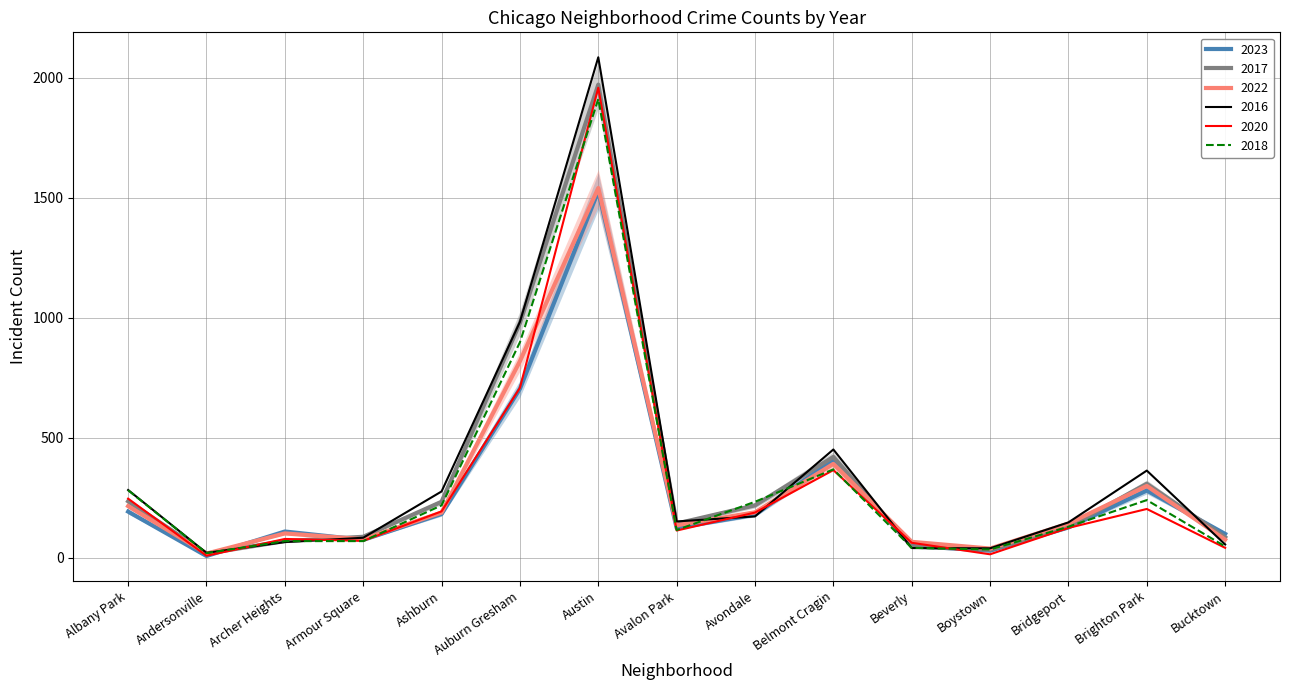

What is the average value of the 2020 series?

291